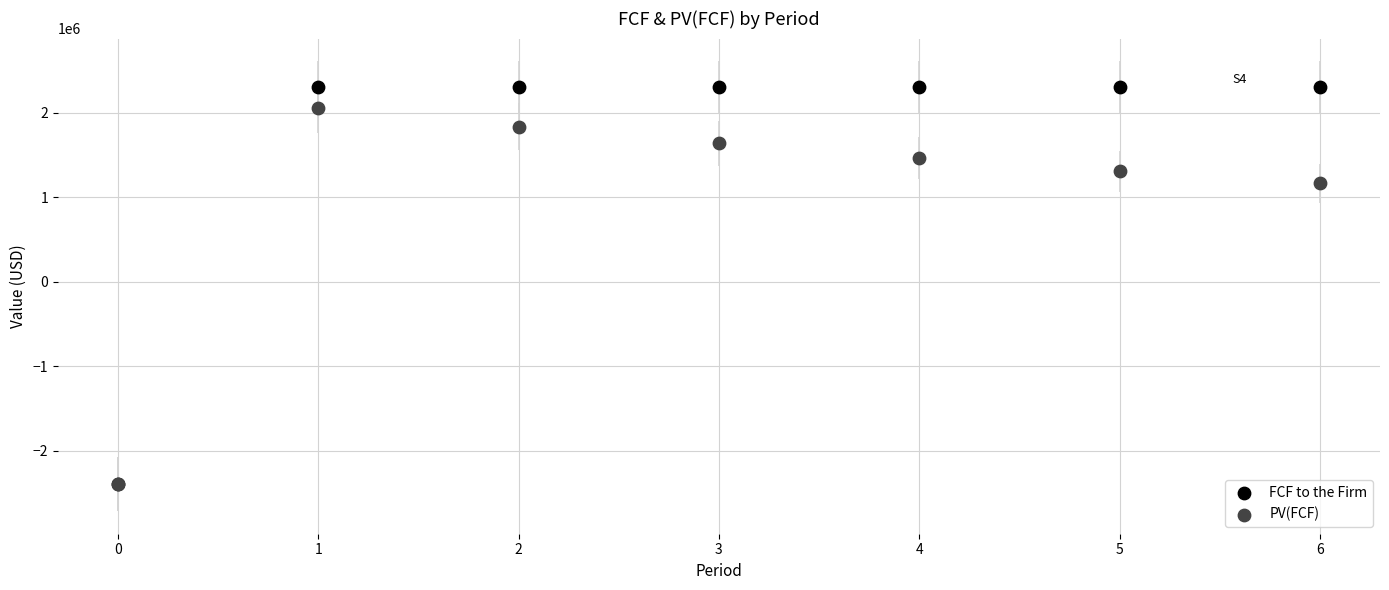

In the PV(FCF) series, what Y value is closest to -173236?

1165226.2